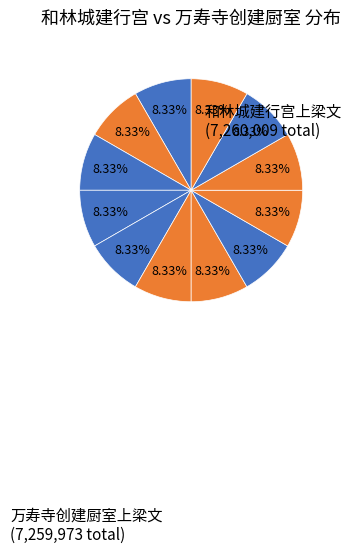

Count the number of slices in the pie.

12